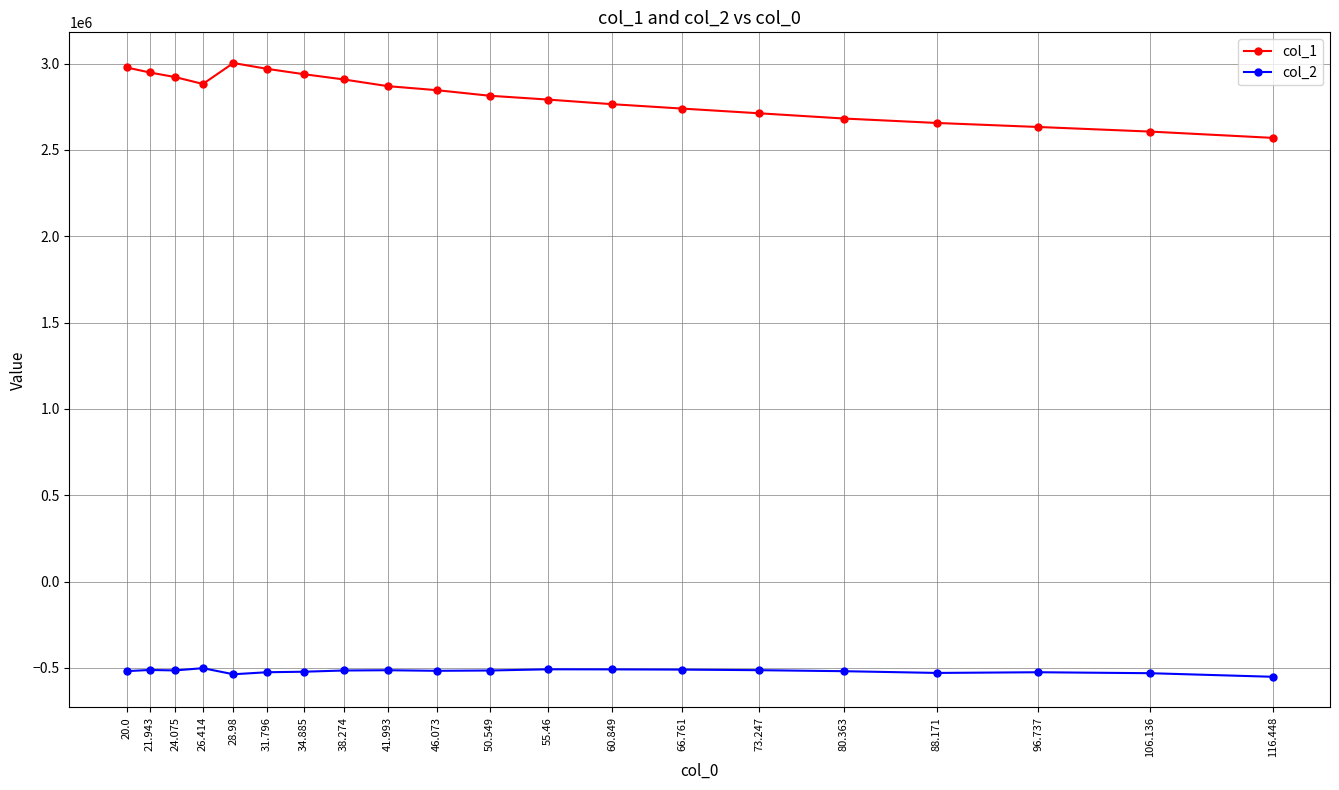

Between 46.073 and 116.448, which series saw the biggest shift?

col_1